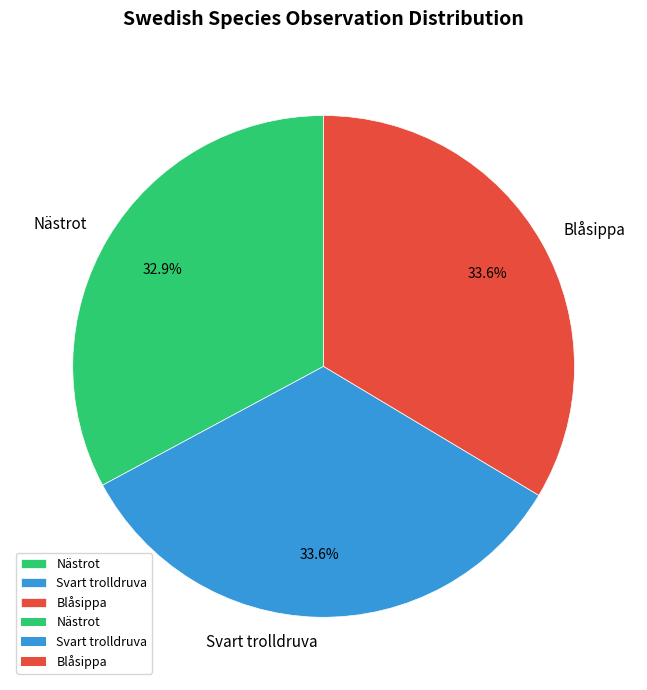

What percentage is NOT represented by Nästrot?

67.1%